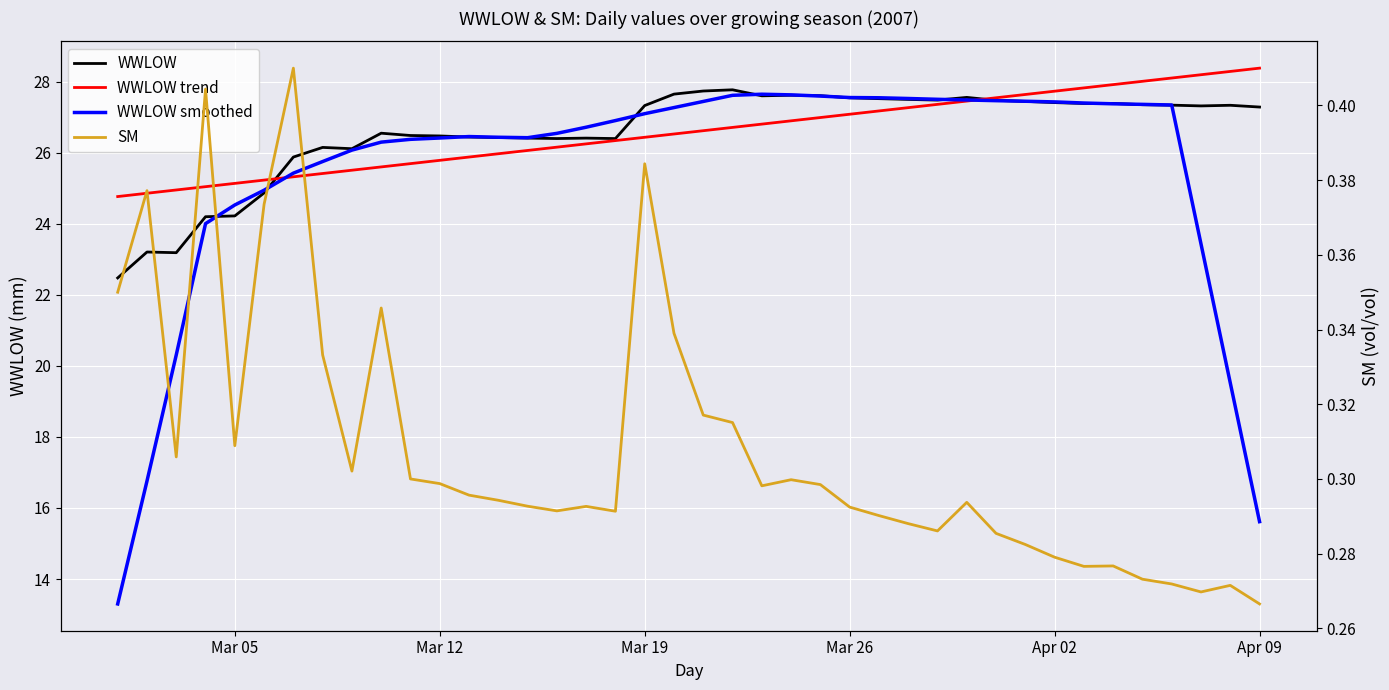

How many times do WWLOW trend and WWLOW smoothed cross each other?

2